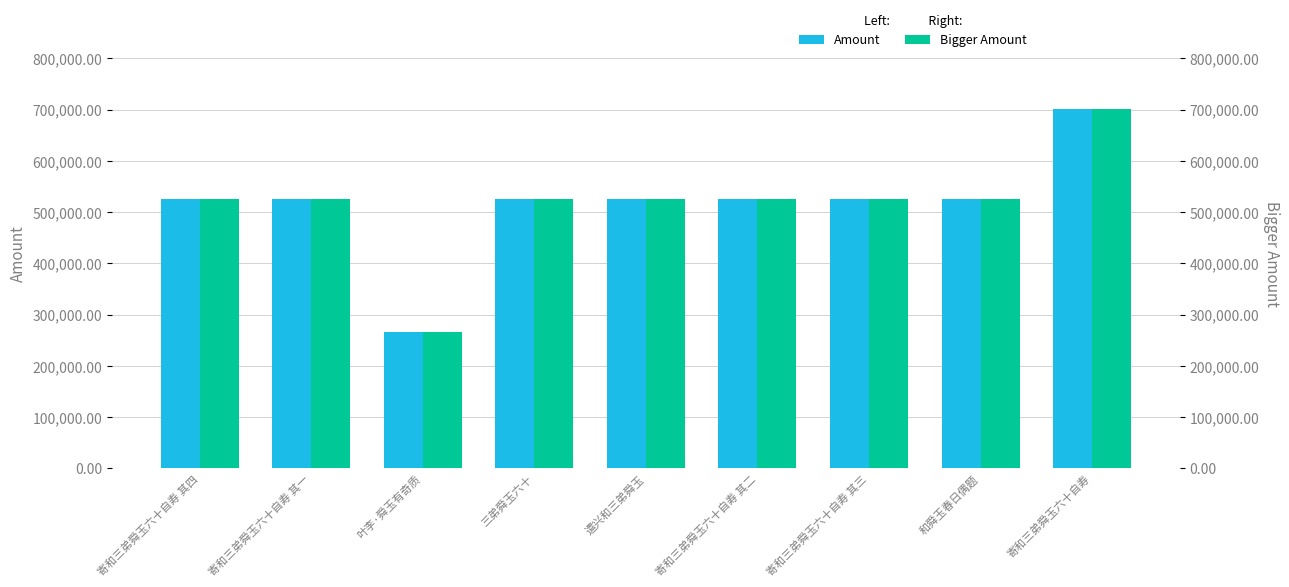

Does the chart contain any negative values?

No